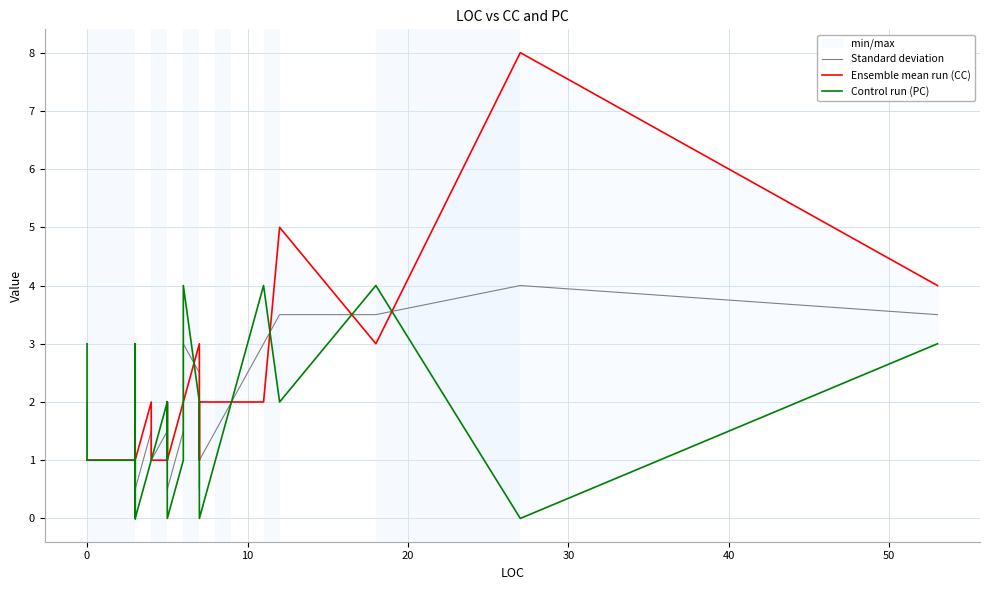

What are all the series names shown in the legend?

Standard deviation, Ensemble mean run (CC), Control run (PC)